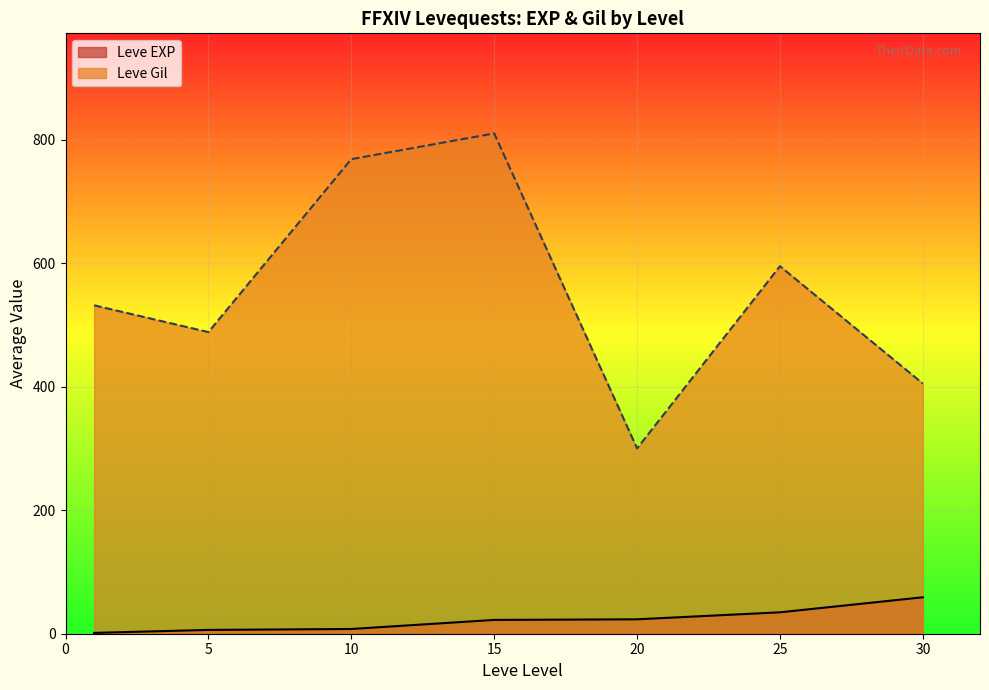

The Leve Gil series shows 595.0 at 25. True or false?

True